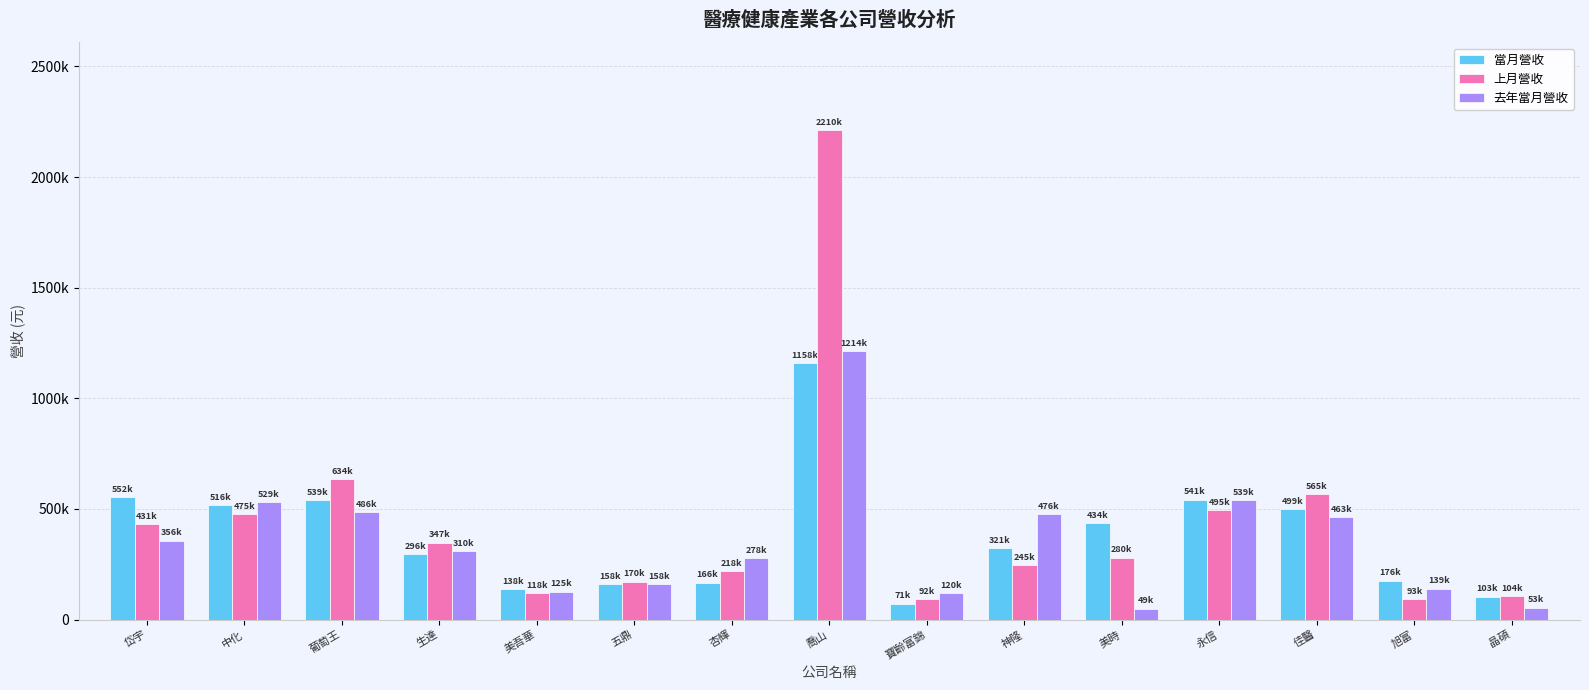

At which label does 去年當月營收 first exceed 310029?

岱宇